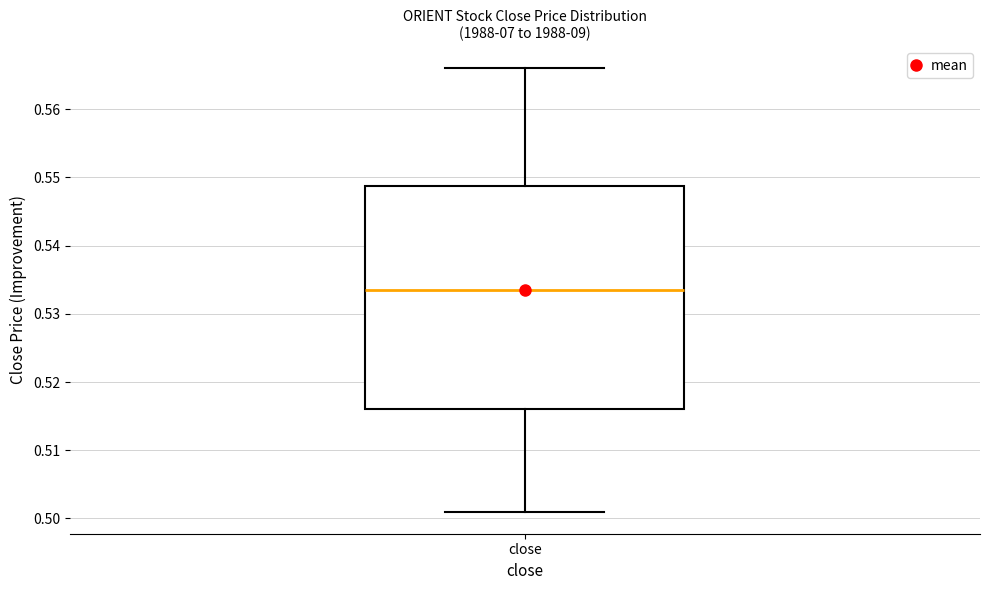

Transcribe this box plot: give where the median line is, the range the box spans, and where the two whiskers end, as read against the y-axis. The values are not printed on the chart, so give them approximately, as read against the axis.

median 0.534, box 0.516 to 0.549, whiskers 0.501 to 0.566